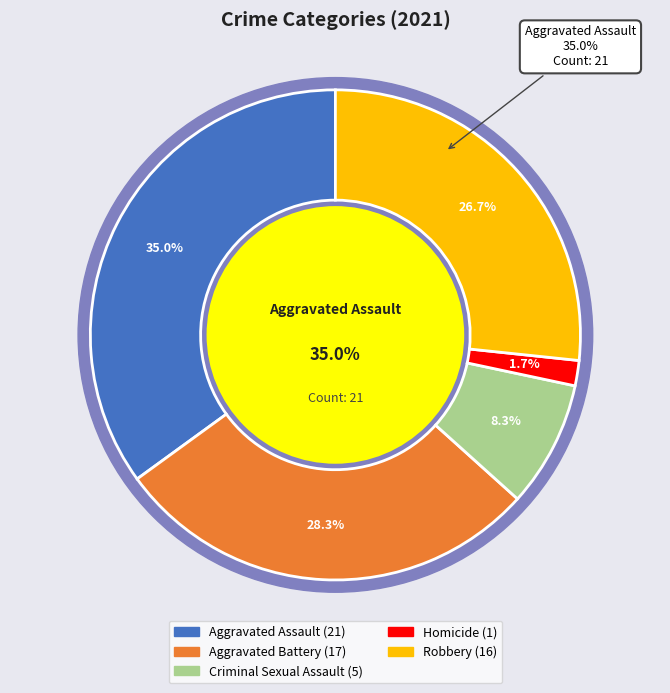

Combined, do Aggravated Battery and Criminal Sexual Assault account for over 50%?

No